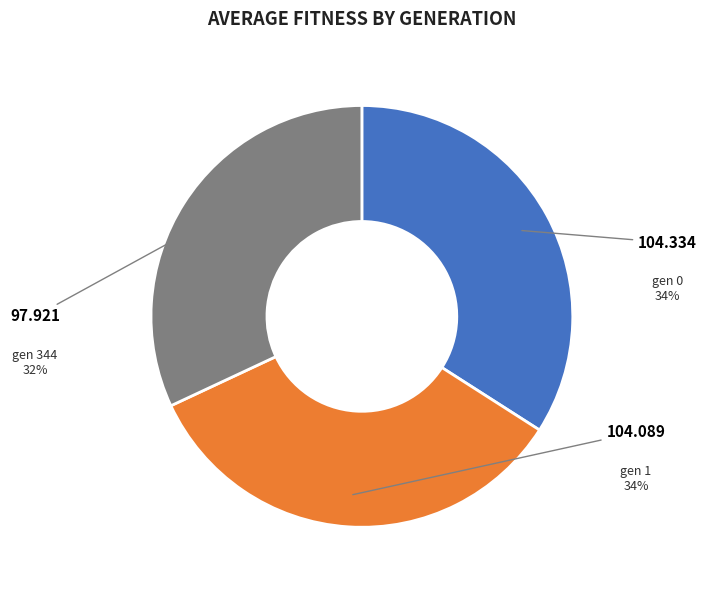

What is the smallest slice in the pie chart?

gen 344